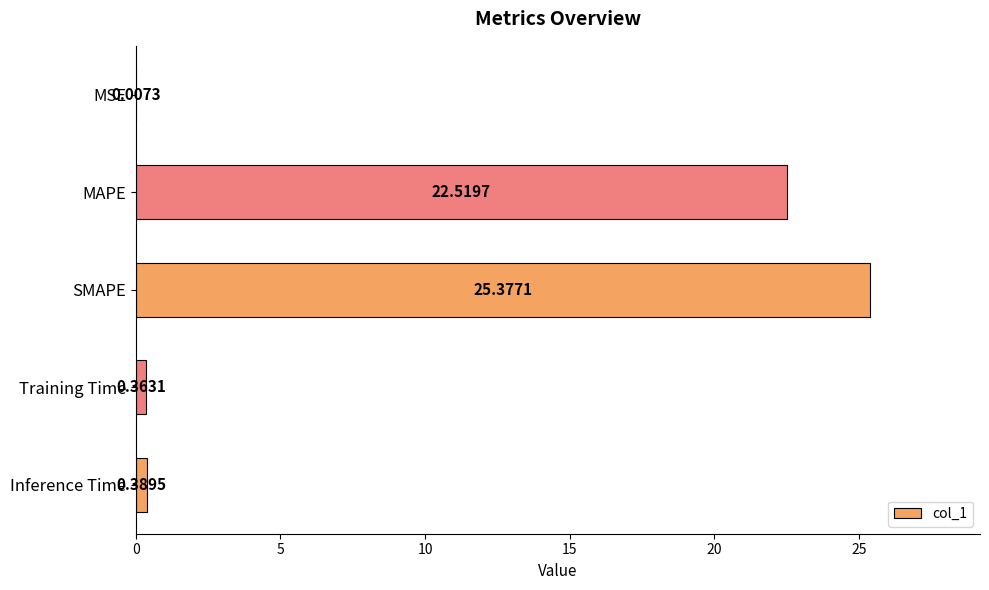

Which category has the highest value across all series?

SMAPE